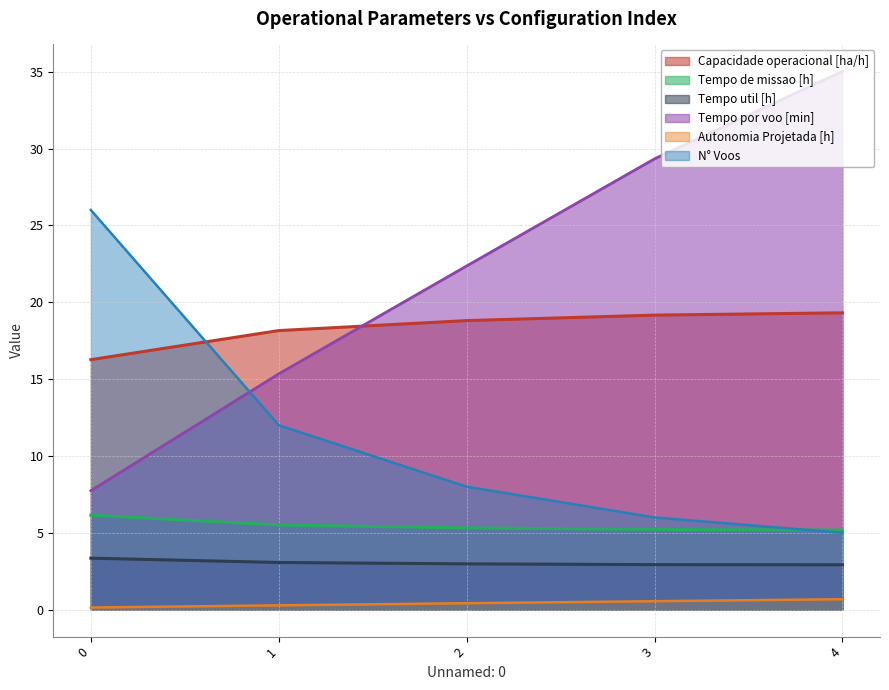

What is the total value across all series at 3?

63.2